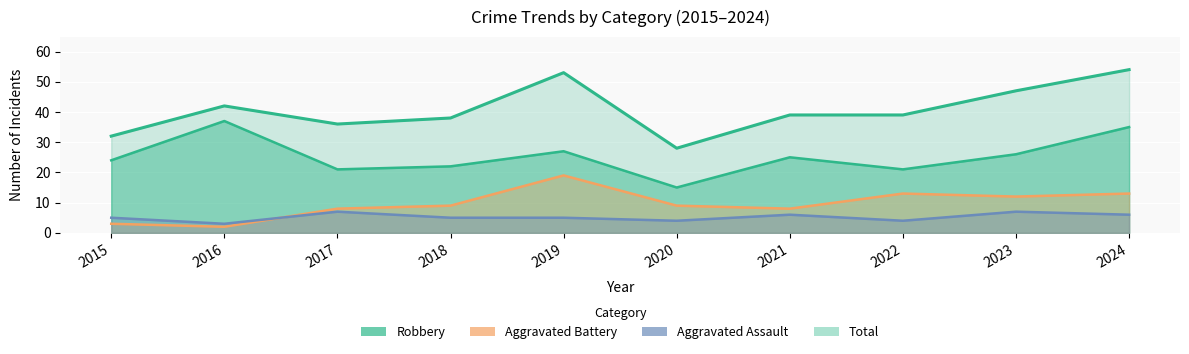

What is the smallest value displayed?

2